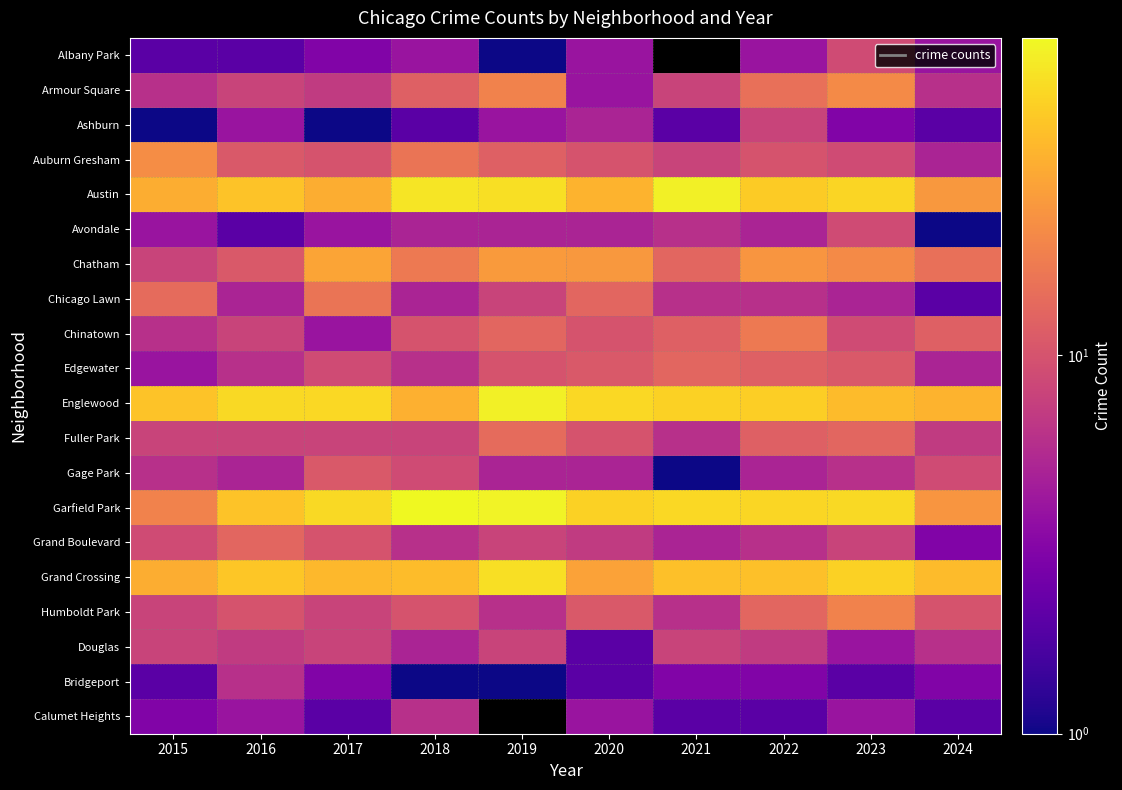

What is the difference between the second highest and second lowest values in the Chinatown series?

7.0